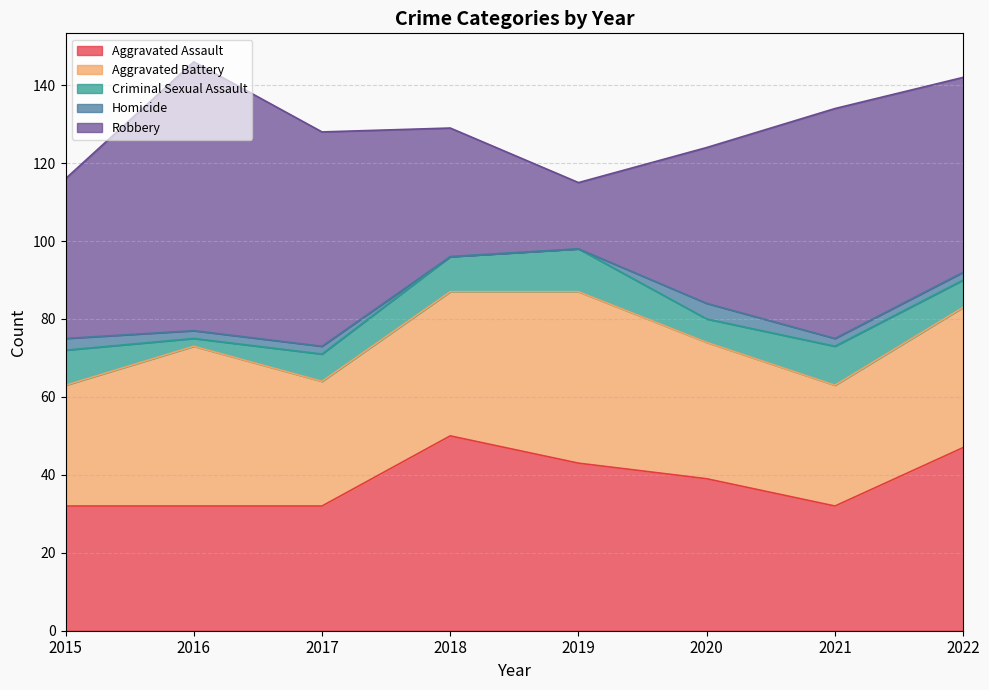

Is the value of Aggravated Battery at 2015 greater than the value of Aggravated Assault at 2019?

No